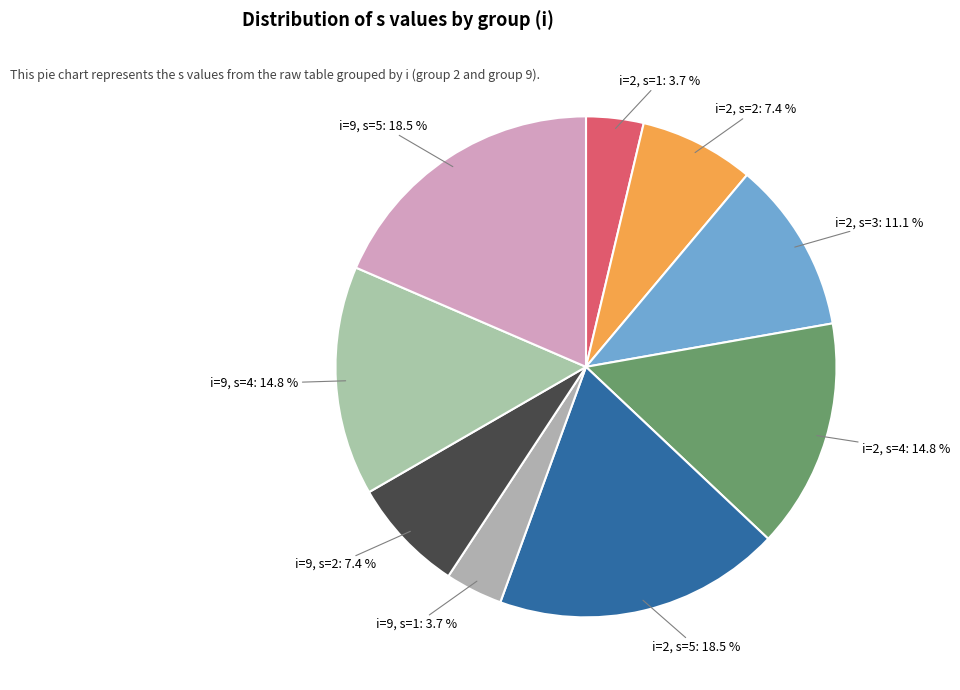

Count the number of slices in the pie.

9